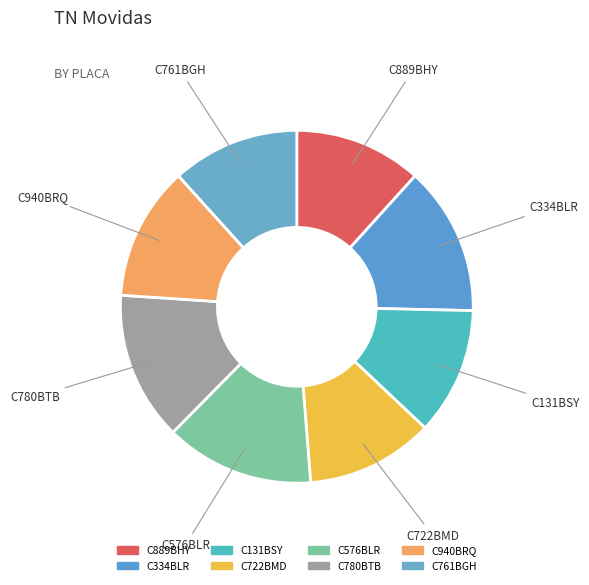

Count the number of slices in the pie.

8